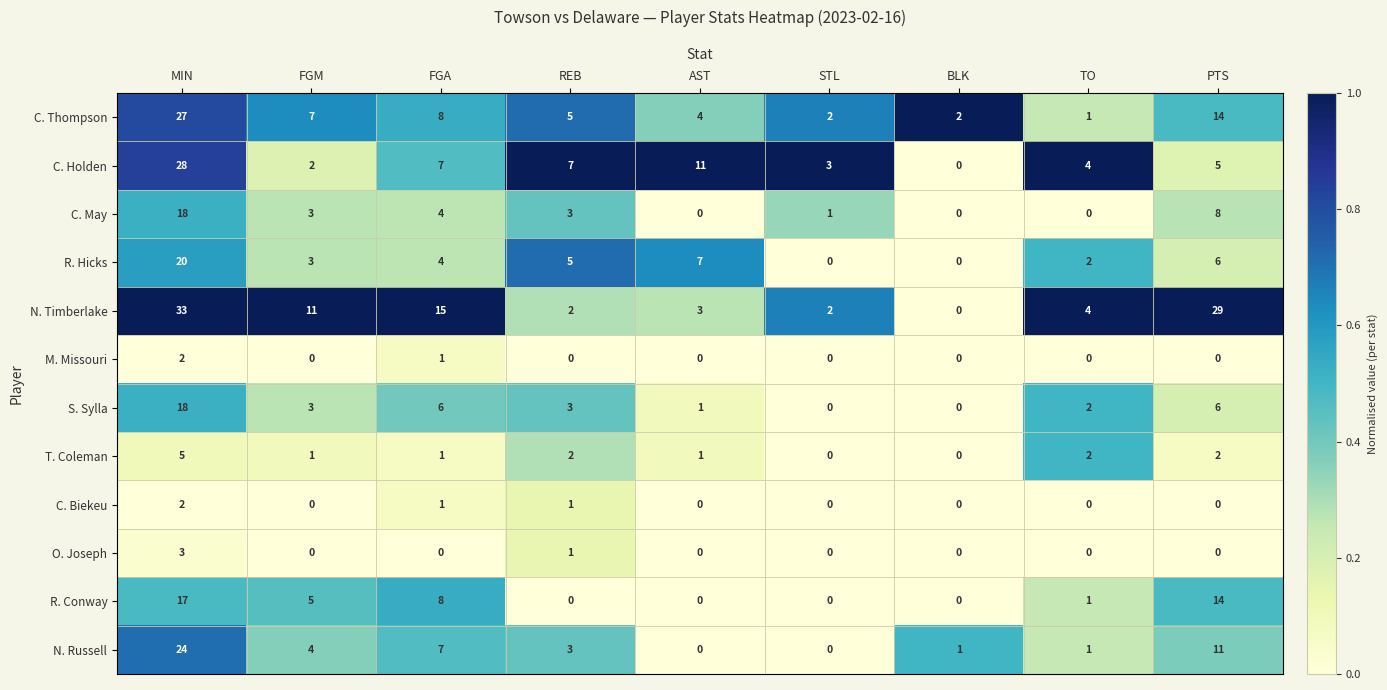

Where is C. Thompson nearest to the value 14?

PTS